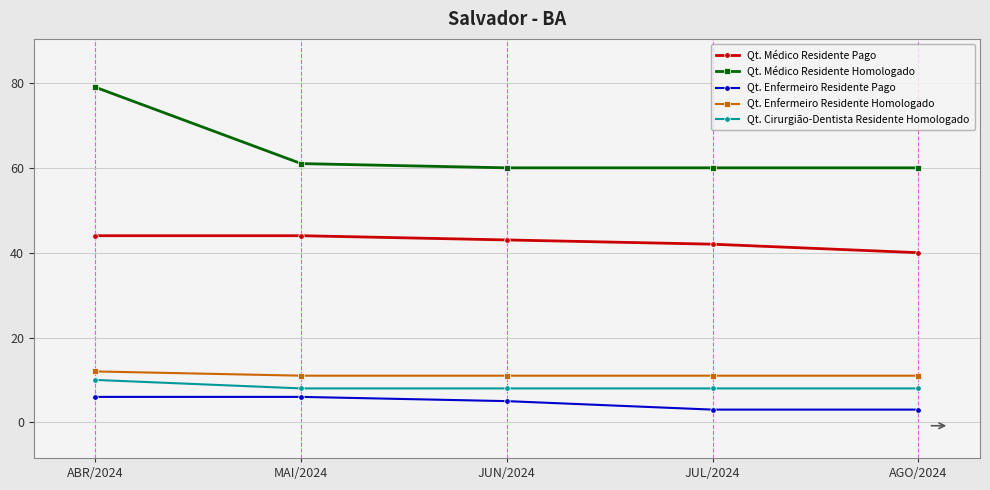

What is the sum of the Qt. Cirurgião-Dentista Residente Homologado values at JUN/2024 and AGO/2024?

16